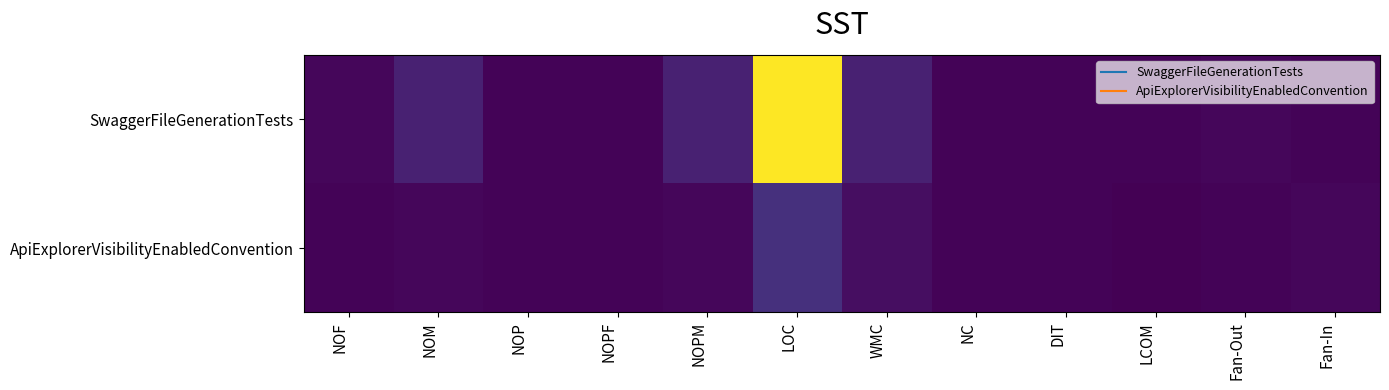

Which series has the largest total across all categories?

SwaggerFileGenerationTests